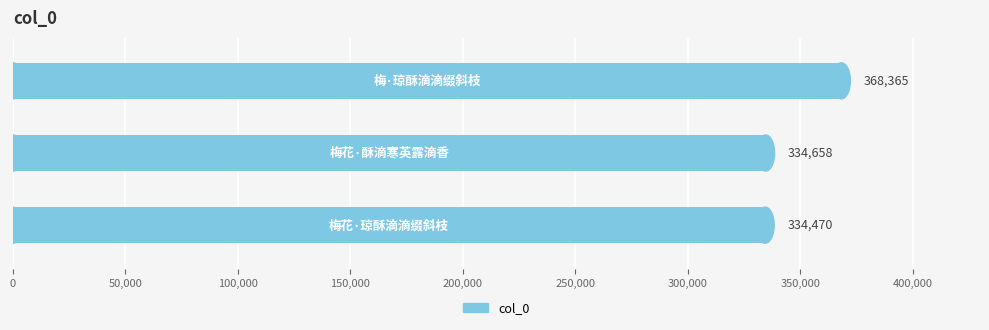

What is the greatest value displayed?

368365